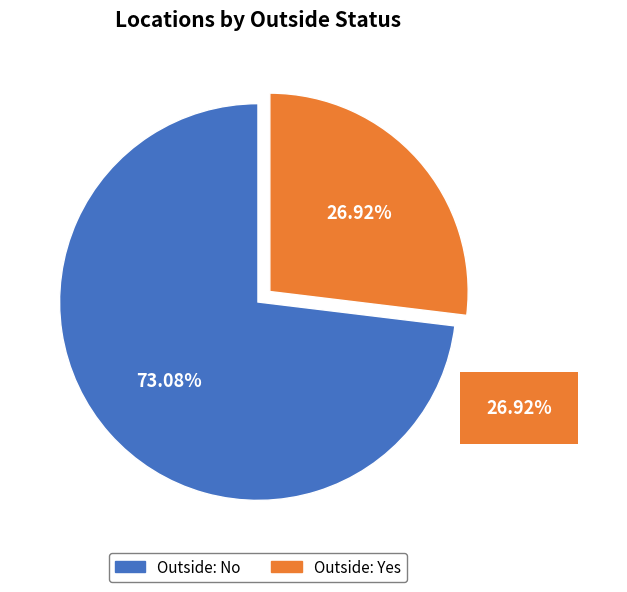

How many slices are in this pie chart?

2